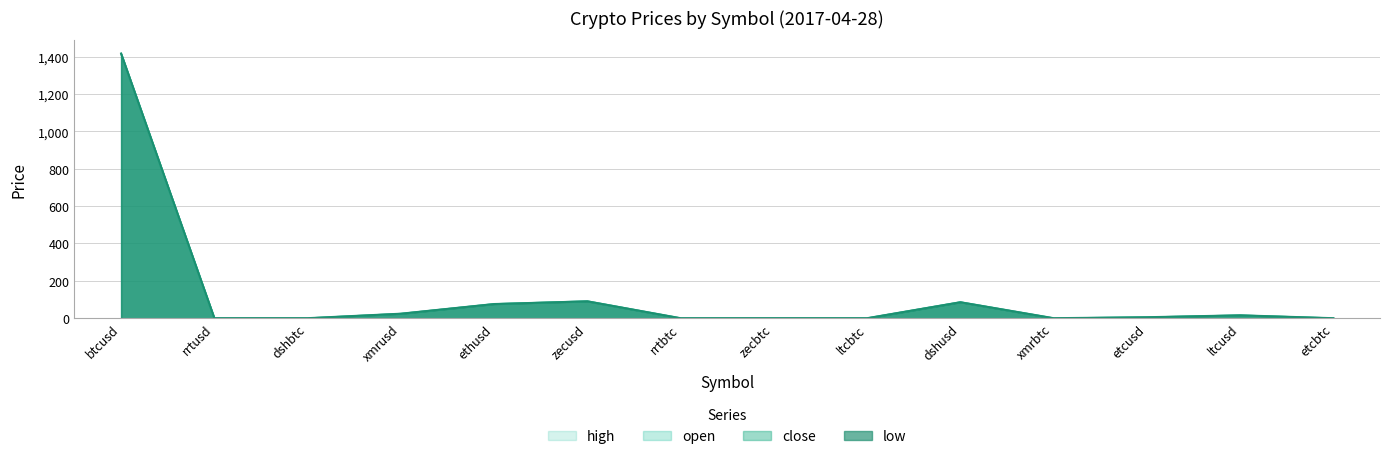

In close, how many points are higher than both neighbors (excluding endpoints)?

4